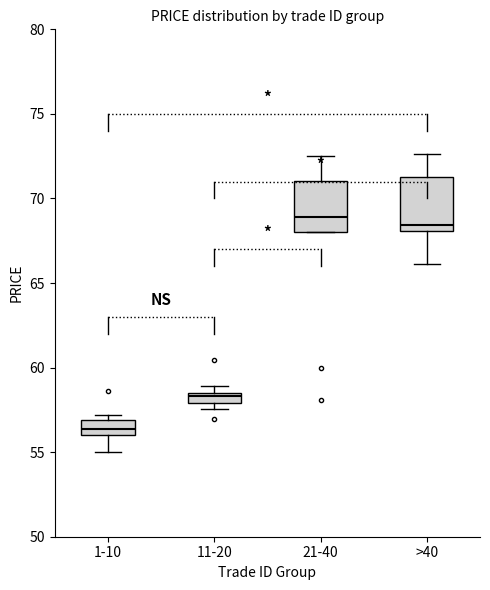

Where is the lower edge of the box for >40 on the y-axis? The values are not printed on the chart, so give them approximately, as read against the axis.

68.0